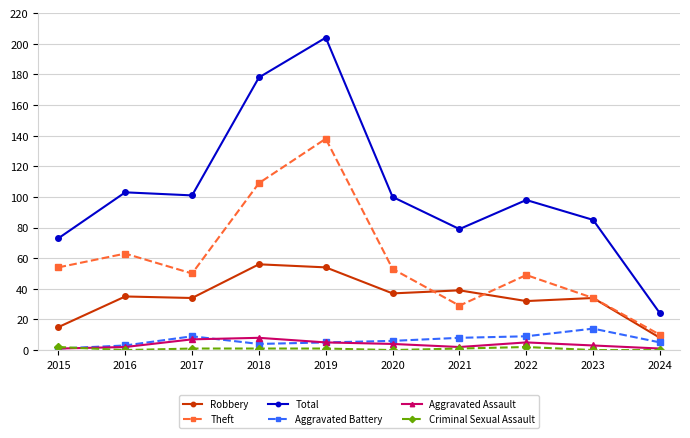

What is the approximate value of Aggravated Battery at 2022?

9